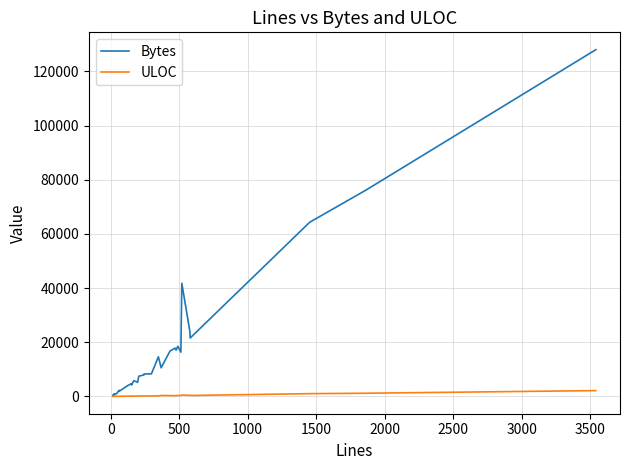

Rank the series by their maximum value, from lowest to highest.

ULOC, Bytes